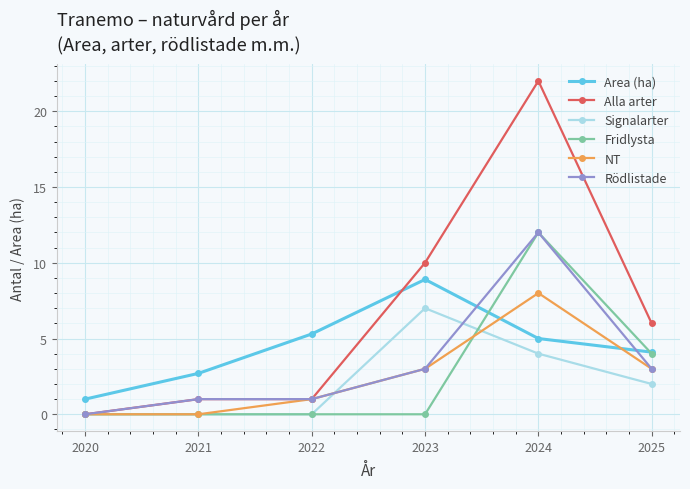

How many lines are shown in the chart?

6